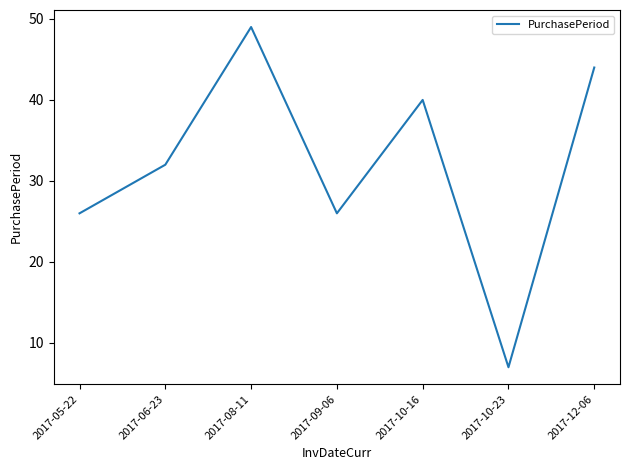

Reading left to right, extract all data points from this chart.

26	32	49	26	40	7	44